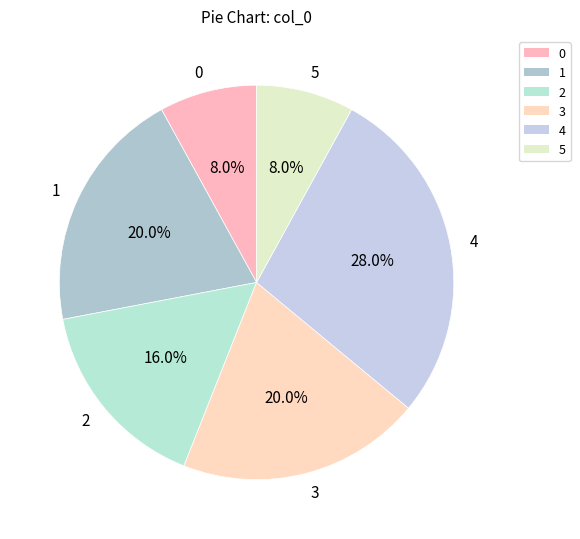

Is 1 the majority of the pie?

No